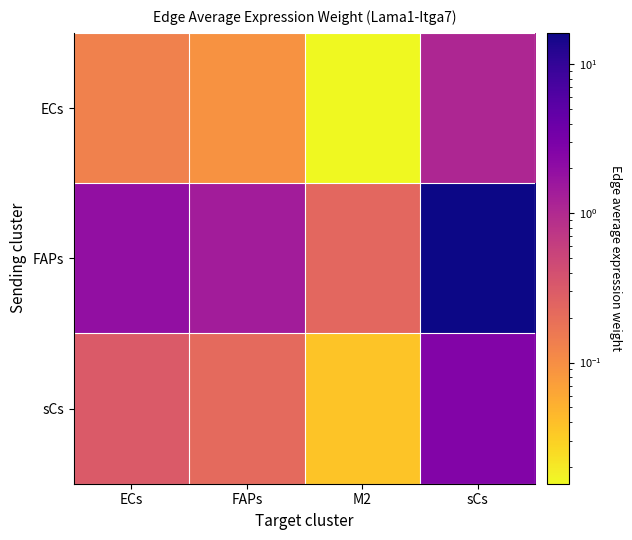

Rank the series at M2 from lowest to highest value.

ECs, sCs, FAPs